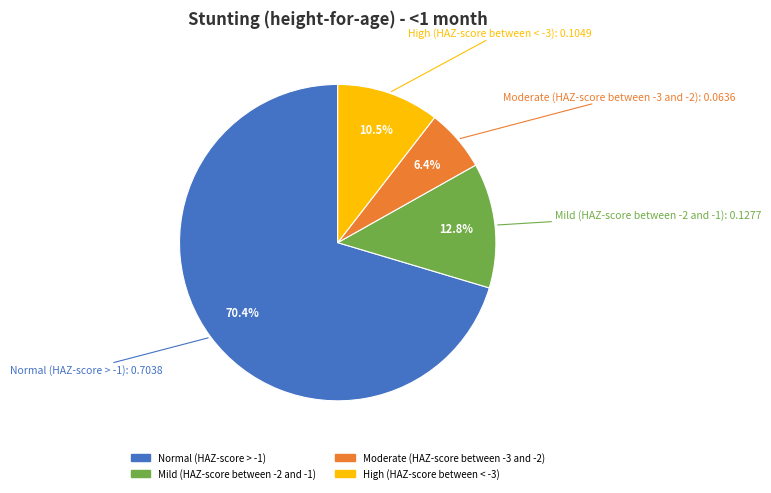

The Moderate (HAZ-score between -3 and -2) slice represents 6% of the pie. True or false?

True